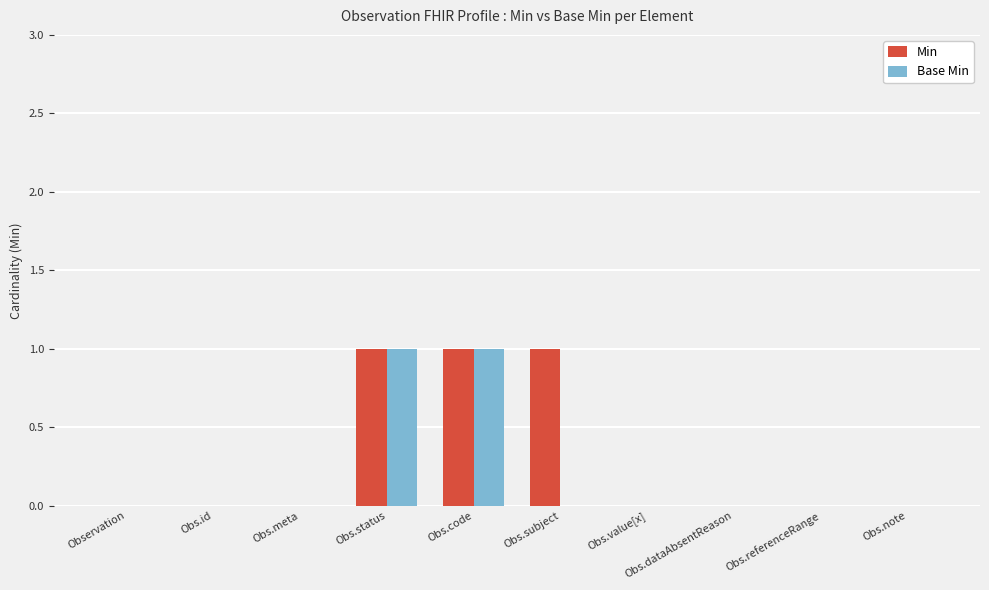

The Base Min series shows 0 at Obs.note. True or false?

True